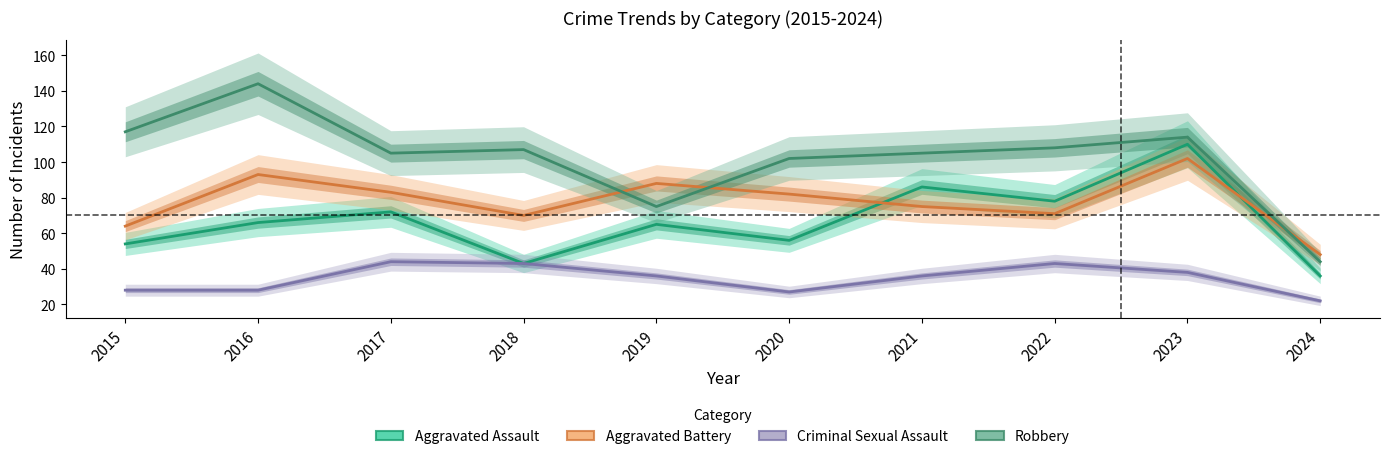

How many data points in Aggravated Assault are less than 66?

5